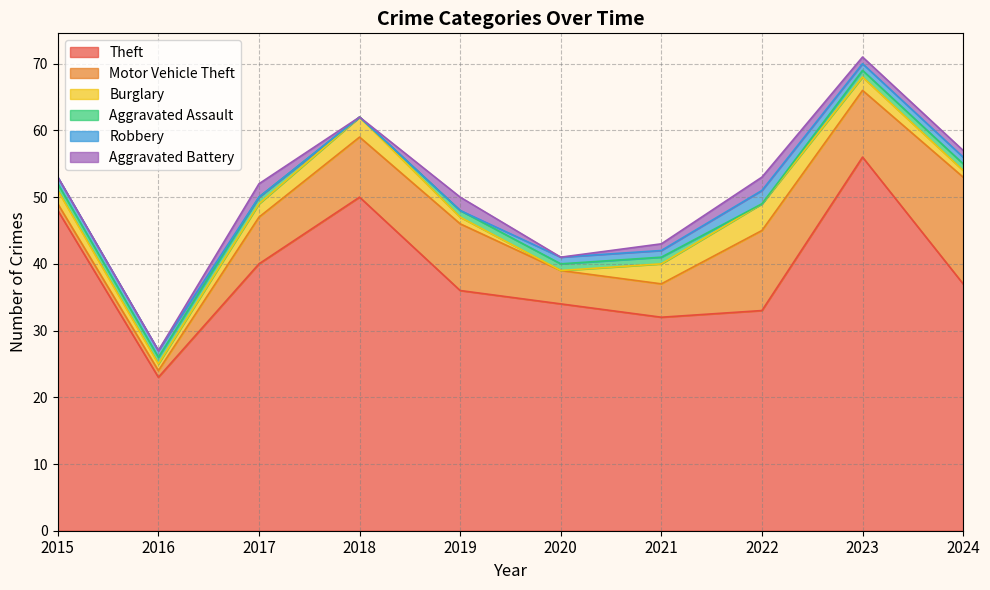

Reading left to right, list all the values displayed in this chart.

Theft: 2015=48	2016=23	2017=40	2018=50	2019=36	2020=34	2021=32	2022=33	2023=56	2024=37
Motor Vehicle Theft: 2015=1	2016=1	2017=7	2018=9	2019=10	2020=5	2021=5	2022=12	2023=10	2024=16
Burglary: 2015=2	2016=1	2017=2	2018=3	2019=1	2020=0	2021=3	2022=4	2023=2	2024=1
Aggravated Assault: 2015=1	2016=1	2017=1	2018=0	2019=1	2020=1	2021=1	2022=0	2023=1	2024=1
Robbery: 2015=1	2016=1	2017=0	2018=0	2019=0	2020=1	2021=1	2022=2	2023=1	2024=1
Aggravated Battery: 2015=0	2016=0	2017=2	2018=0	2019=2	2020=0	2021=1	2022=2	2023=1	2024=1